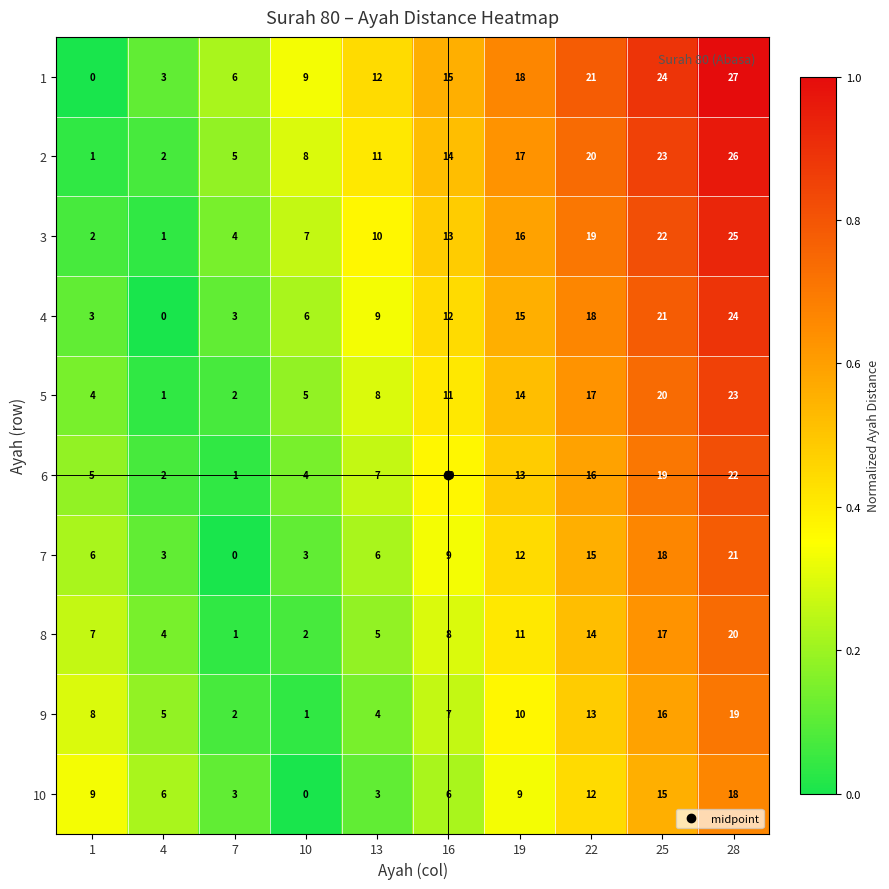

Is it true that 1 equals 5 at 22?

False